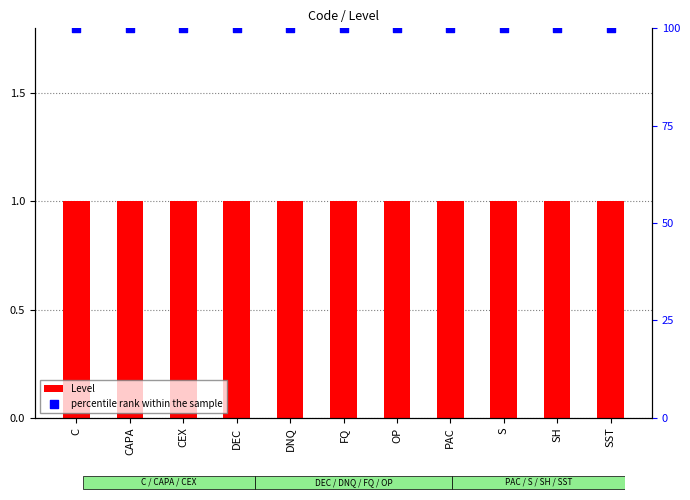

Which series has the widest spread of Y values?

Level